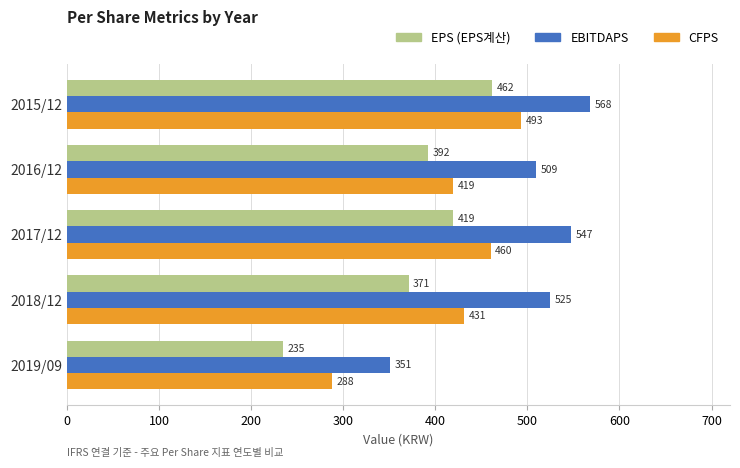

What is the difference between the maximum and minimum values in the CFPS series?

205